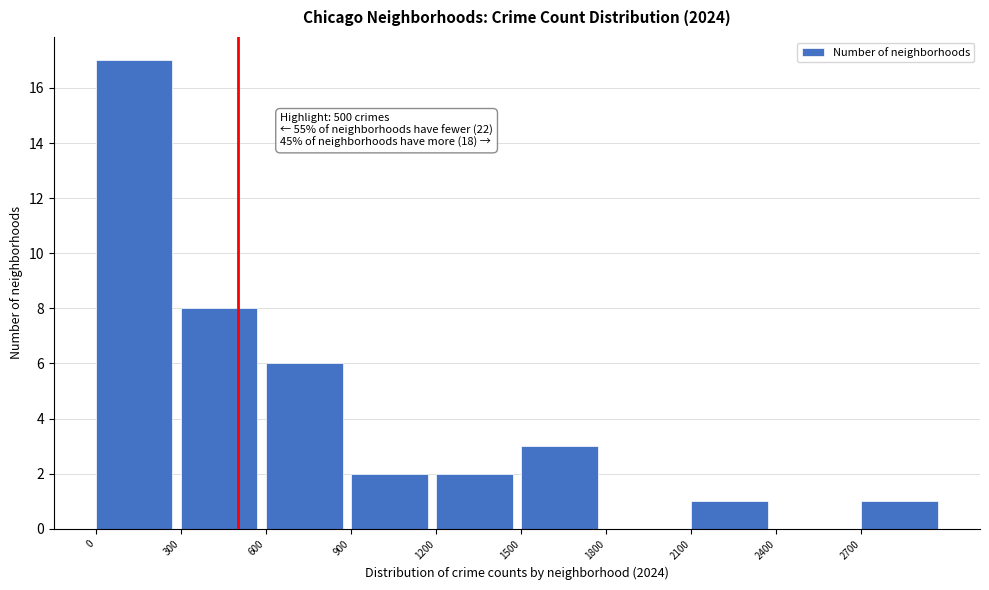

Which range on the x-axis has the tallest bar?

0 to 300